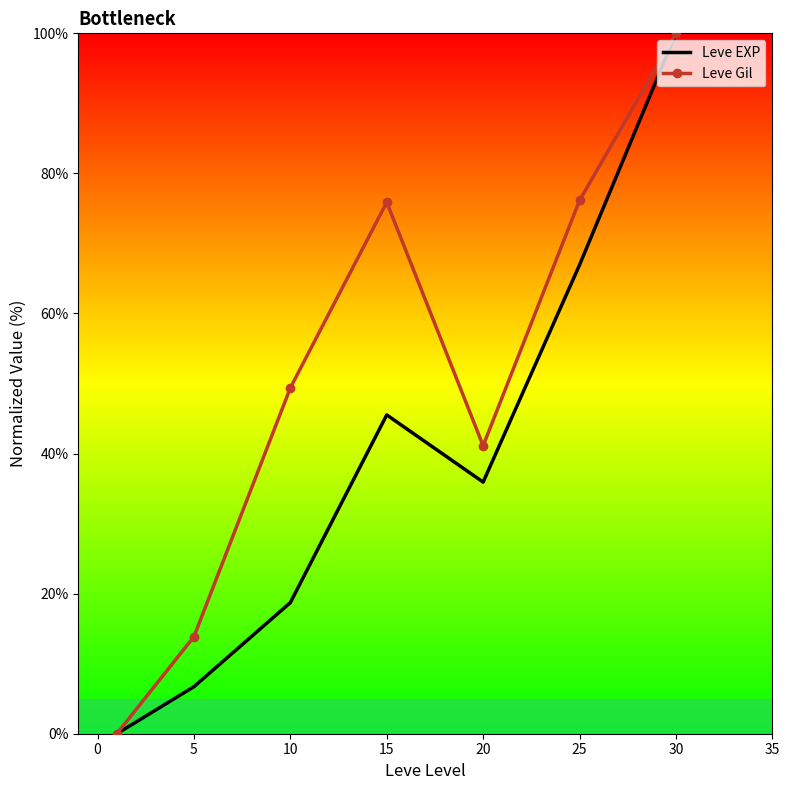

What is the greatest value displayed?

100.0